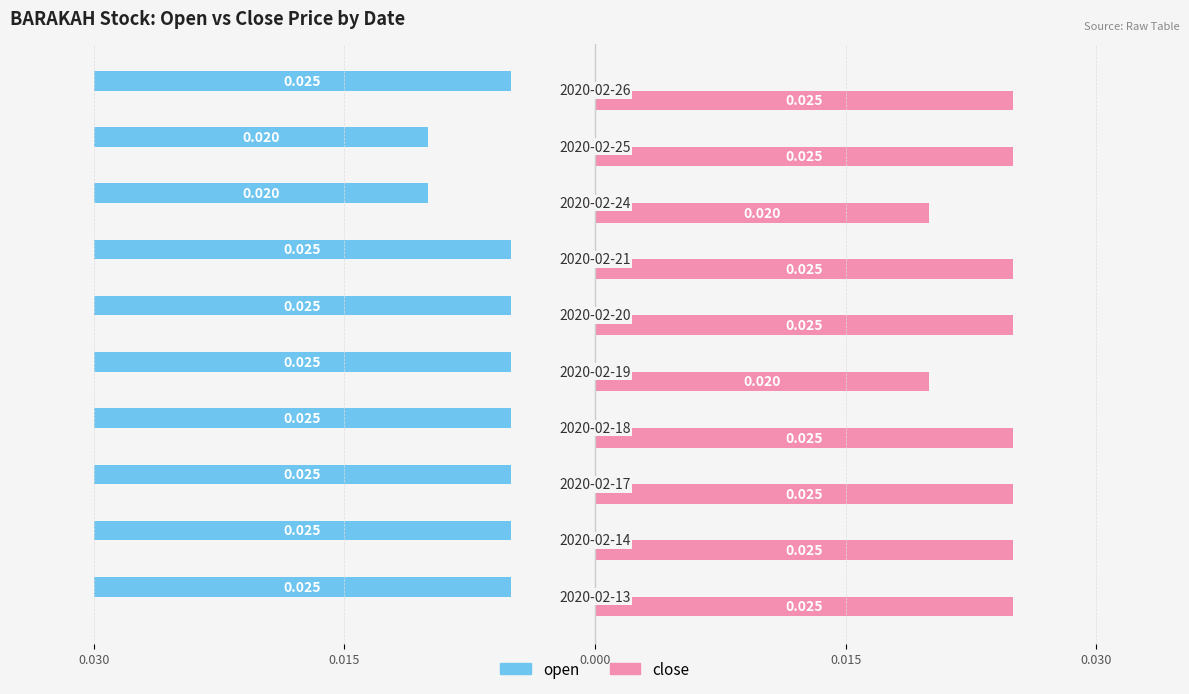

Is it true that open equals 0.0 at 0.000?

False